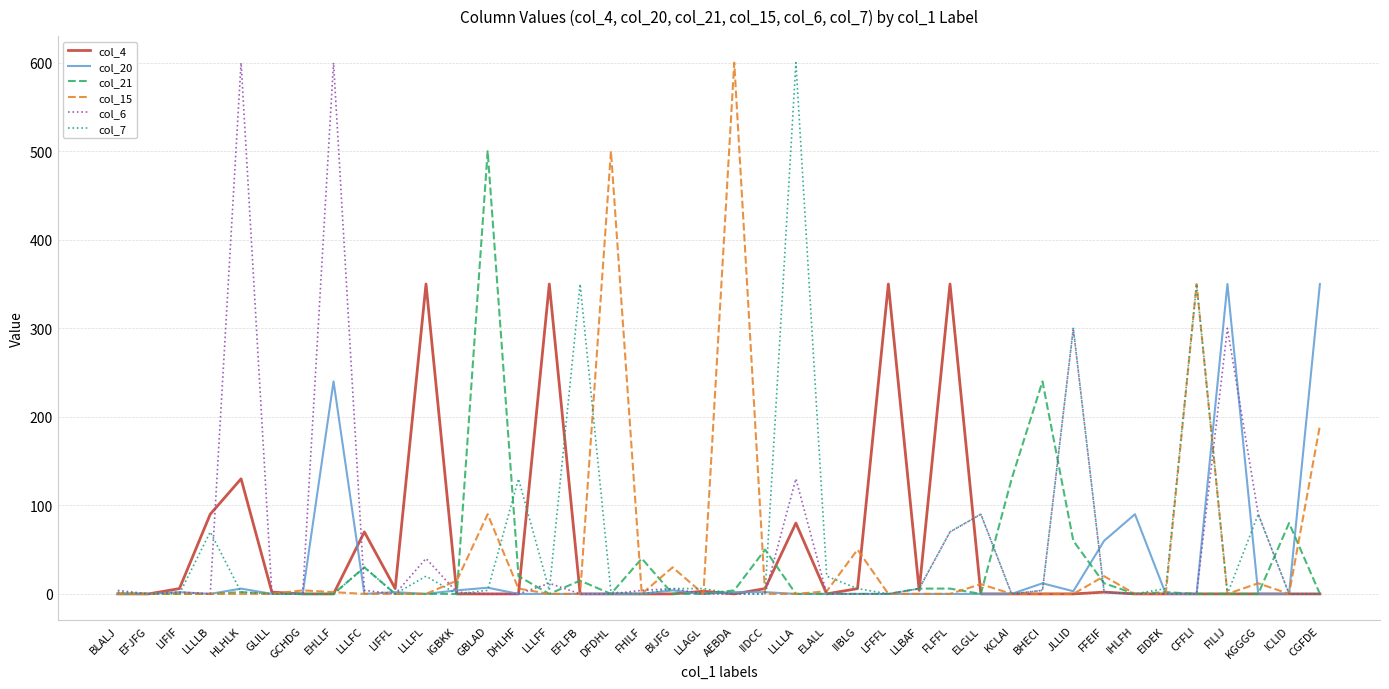

Is the value of col_4 at LLLLA greater than the value of col_6 at EHLLF?

No